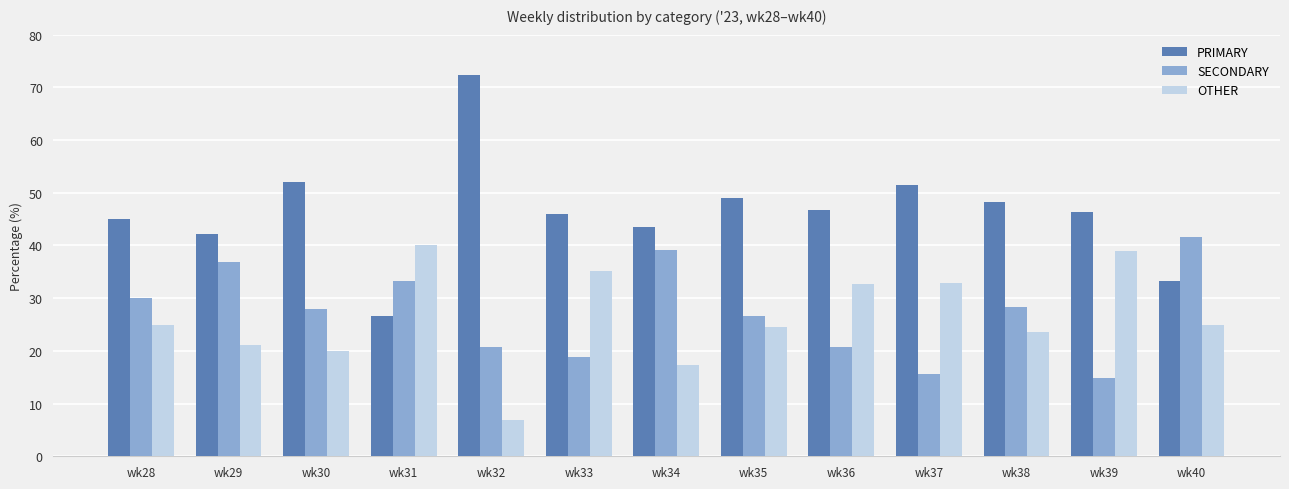

What is the difference between the PRIMARY values at wk30 and wk39?

5.7